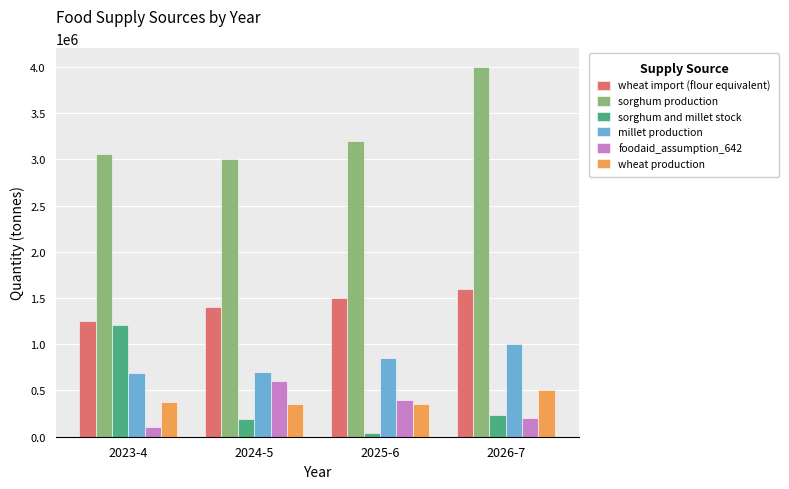

What is the sum of all sorghum production values?

13255000.0